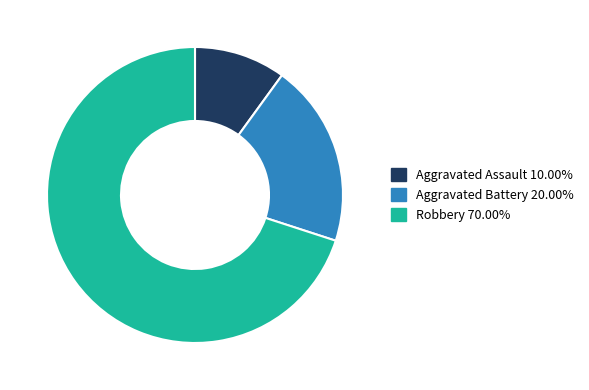

What is the smallest slice in the pie chart?

Aggravated Assault